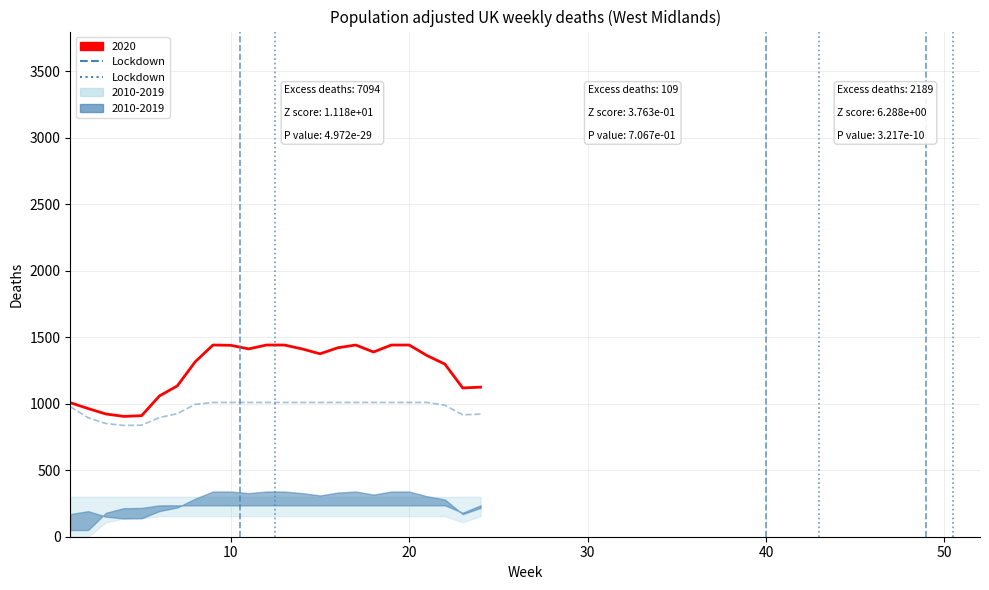

How many data points are less than 1?

1